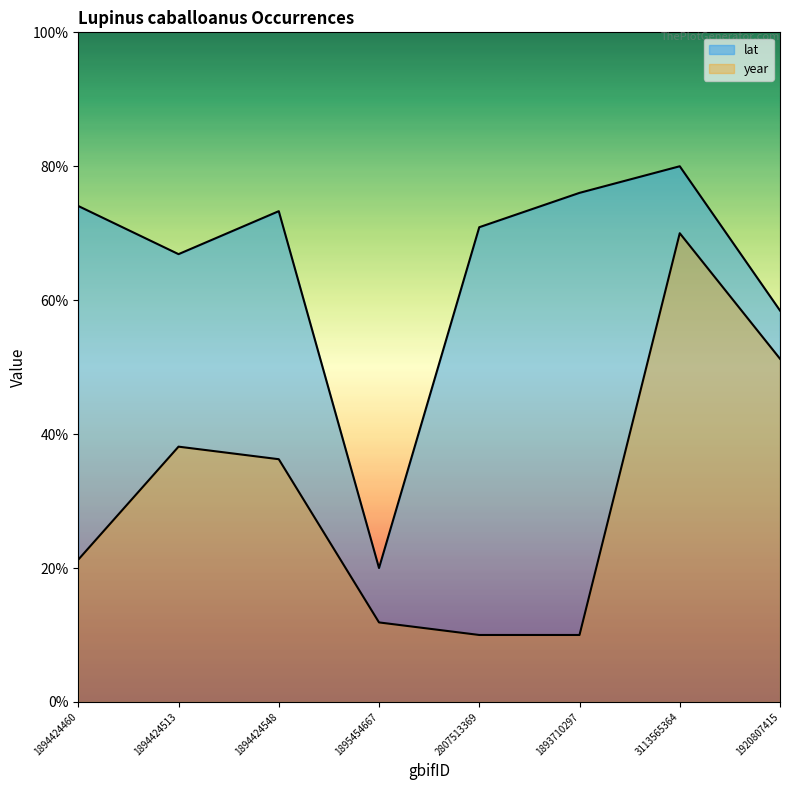

What is the approximate value of lat at 1894424513?

66.9